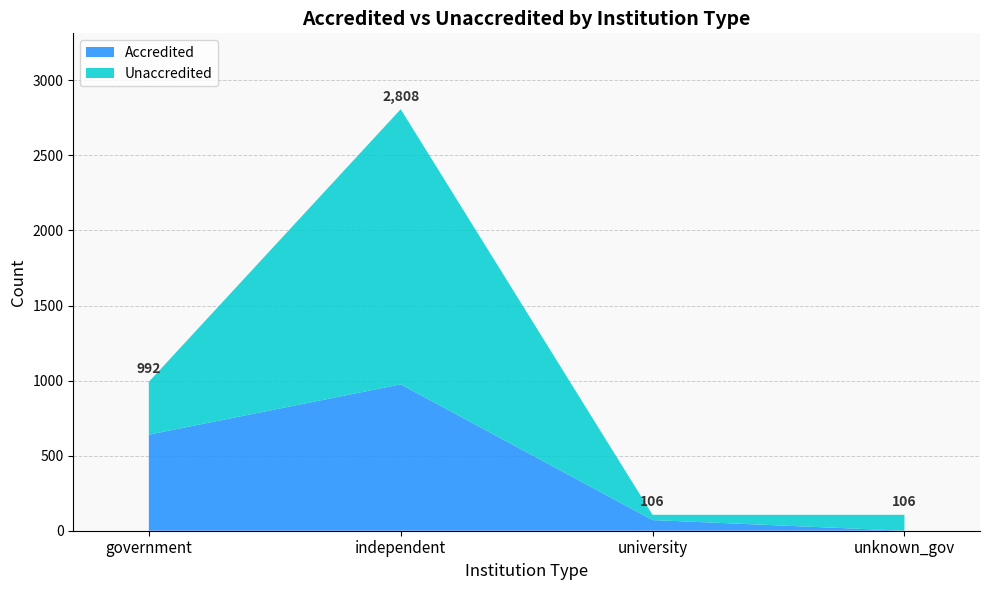

Reading left to right, transcribe all the data shown in this chart.

Accredited: government=640	independent=975	university=71	unknown_gov=0
Unaccredited: government=352	independent=1833	university=35	unknown_gov=106